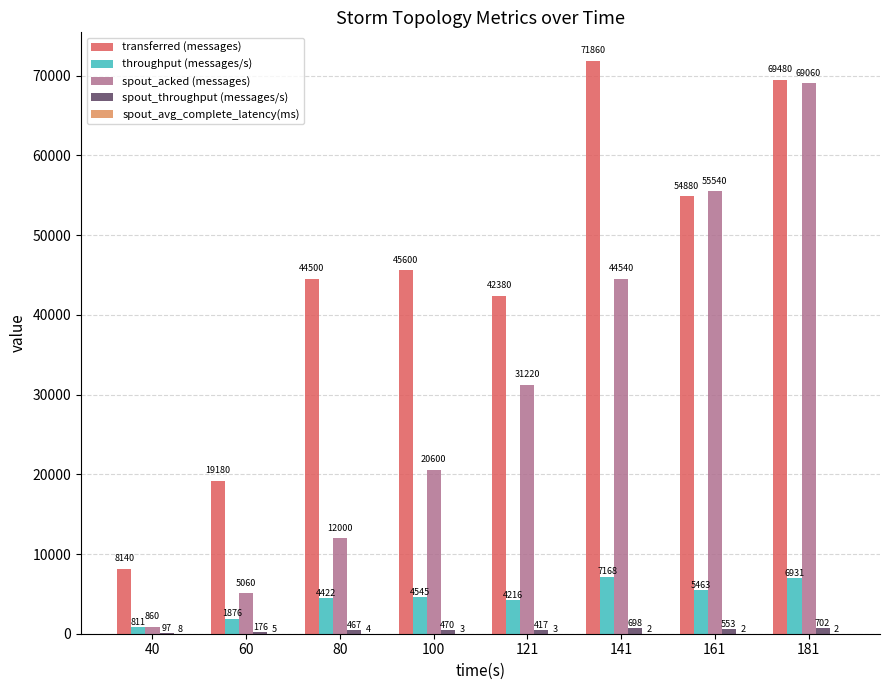

Read the transferred (messages) value at 100, to the nearest 100.

45600